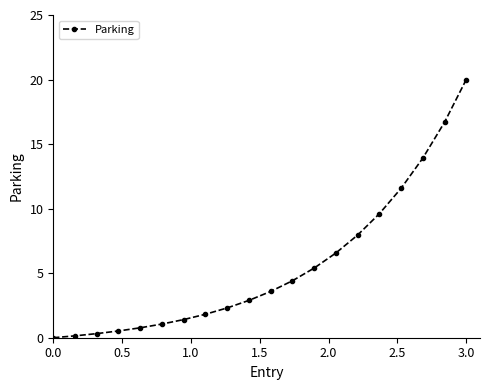

Reading left to right, list all the values displayed in this chart.

0.0	0.1	0.3	0.5	0.8	1.1	1.4	1.8	2.3	2.9	3.6	4.4	5.4	6.6	7.9	9.6	11.6	13.9	16.7	20.0